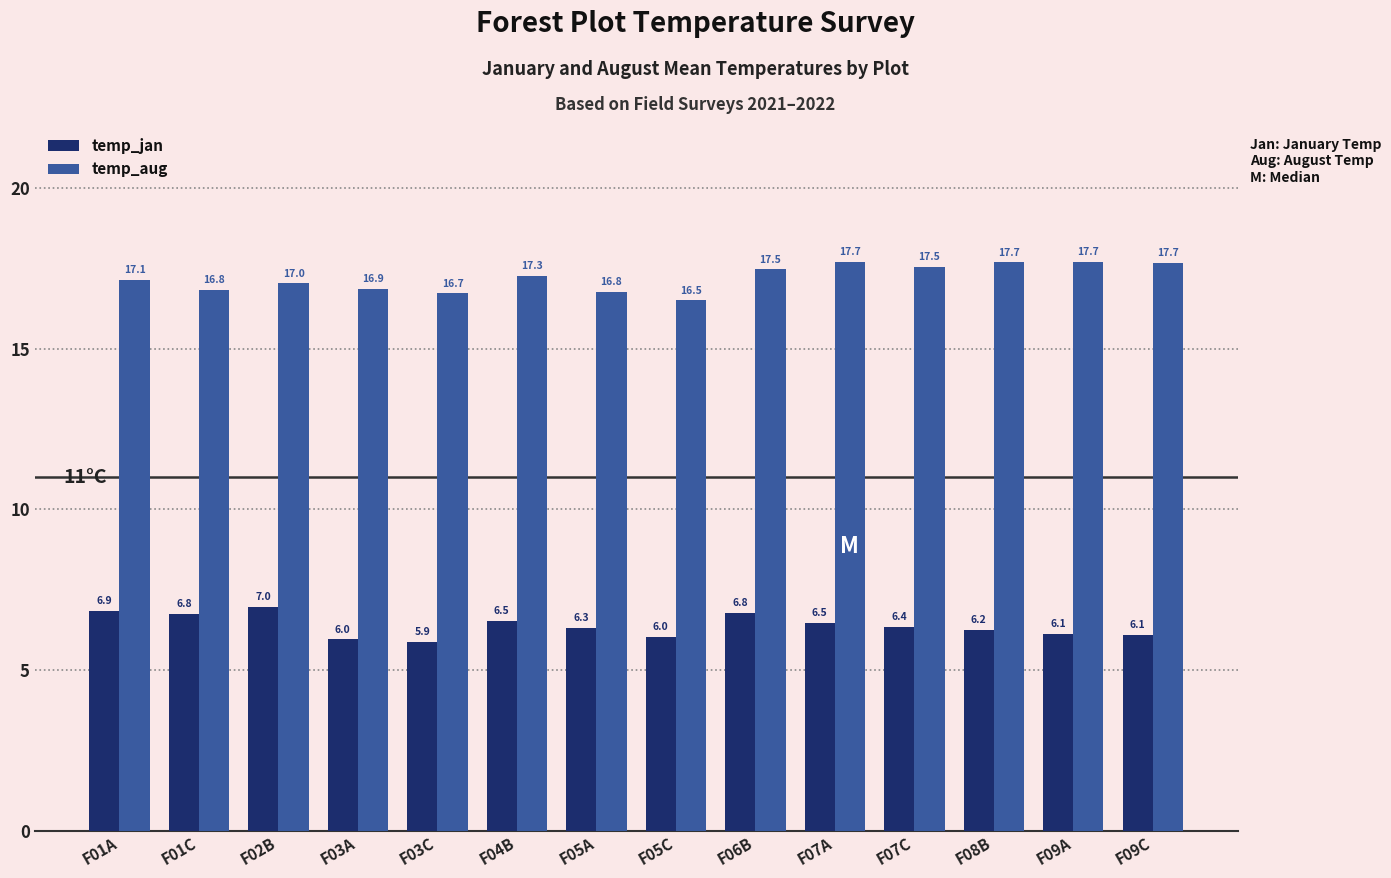

What is the lowest value of the temp_aug series?

16.5